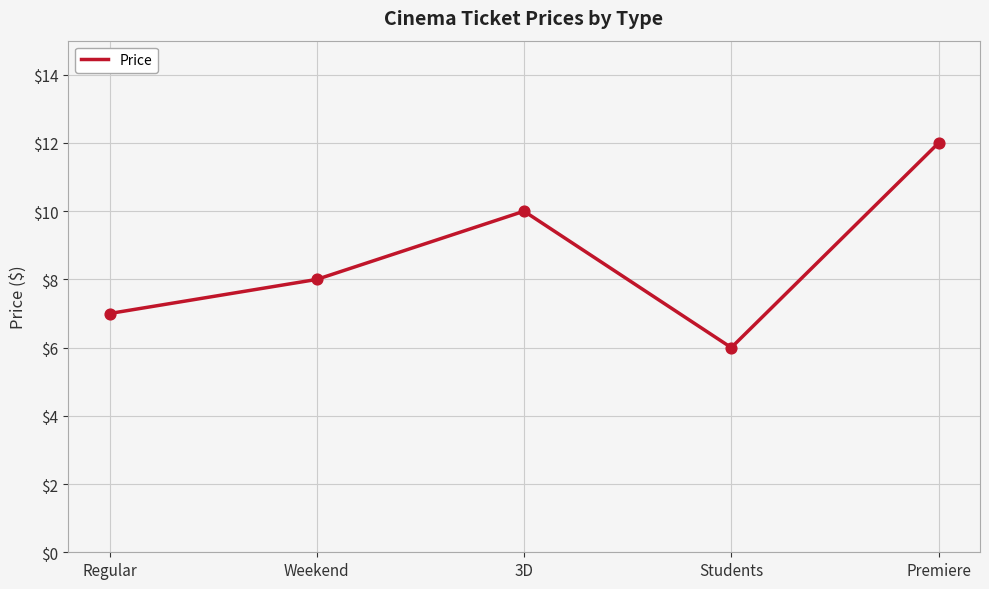

What is the change in value from Weekend to Students?

-2